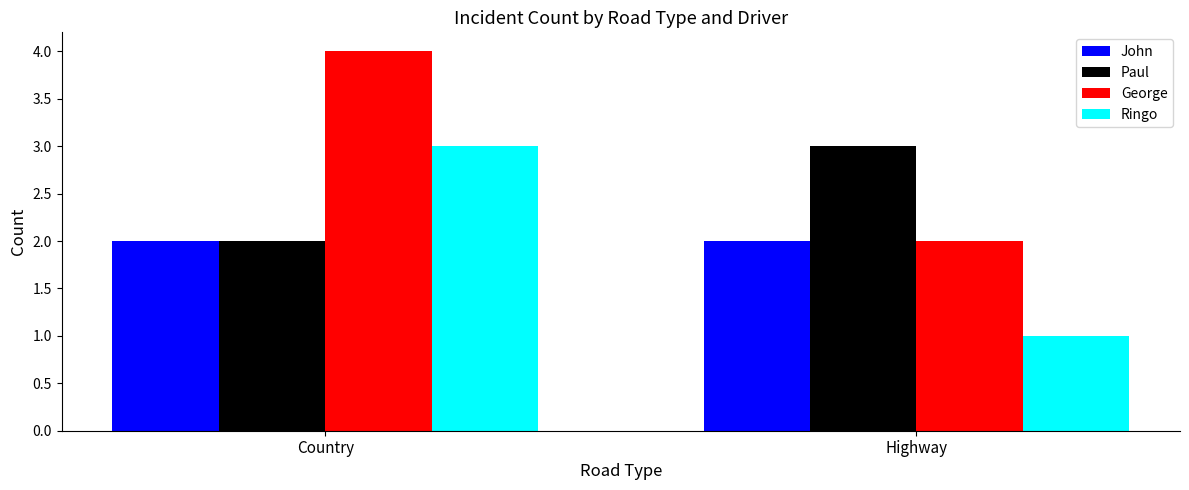

Rank the categories by George value from highest to lowest.

Country, Highway